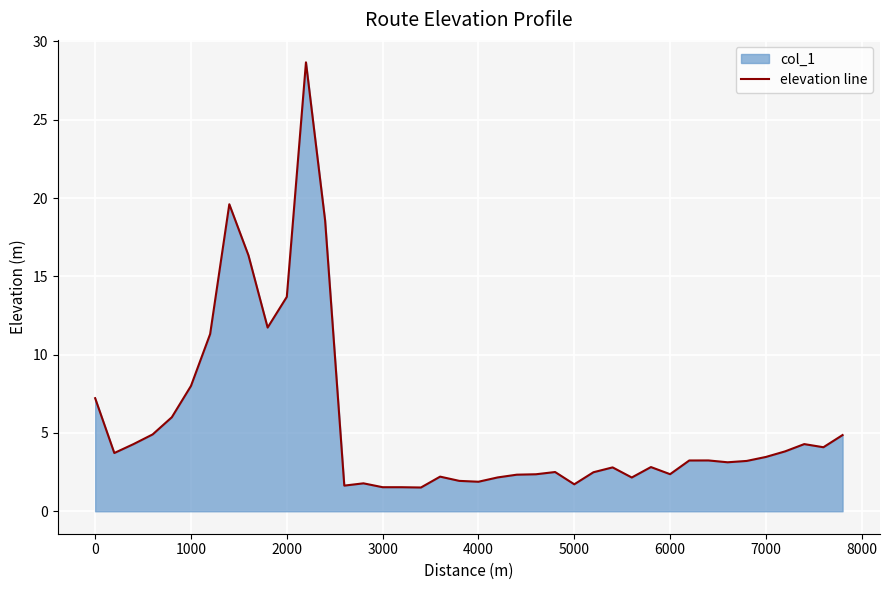

What is the difference between the maximum and minimum values?

27.1